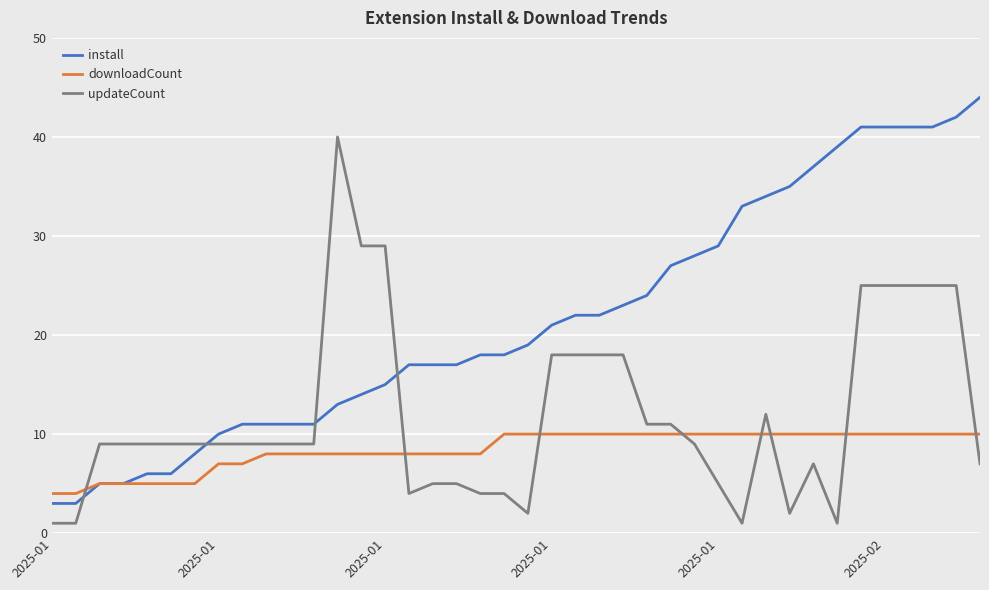

What is the maximum value shown in the chart?

44